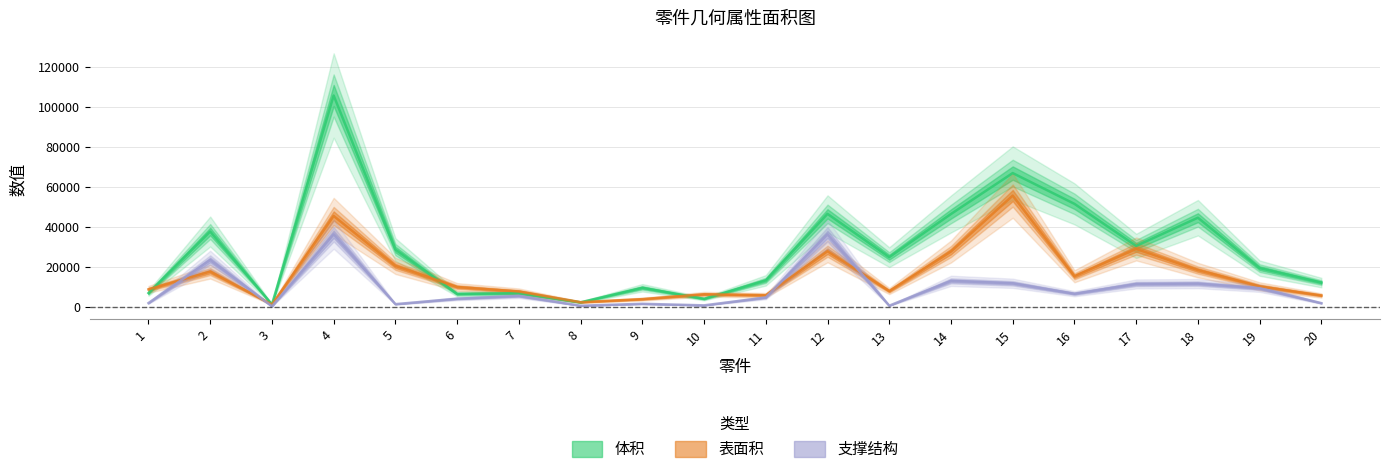

What is the sum of all 支撑结构 values?

179912.6